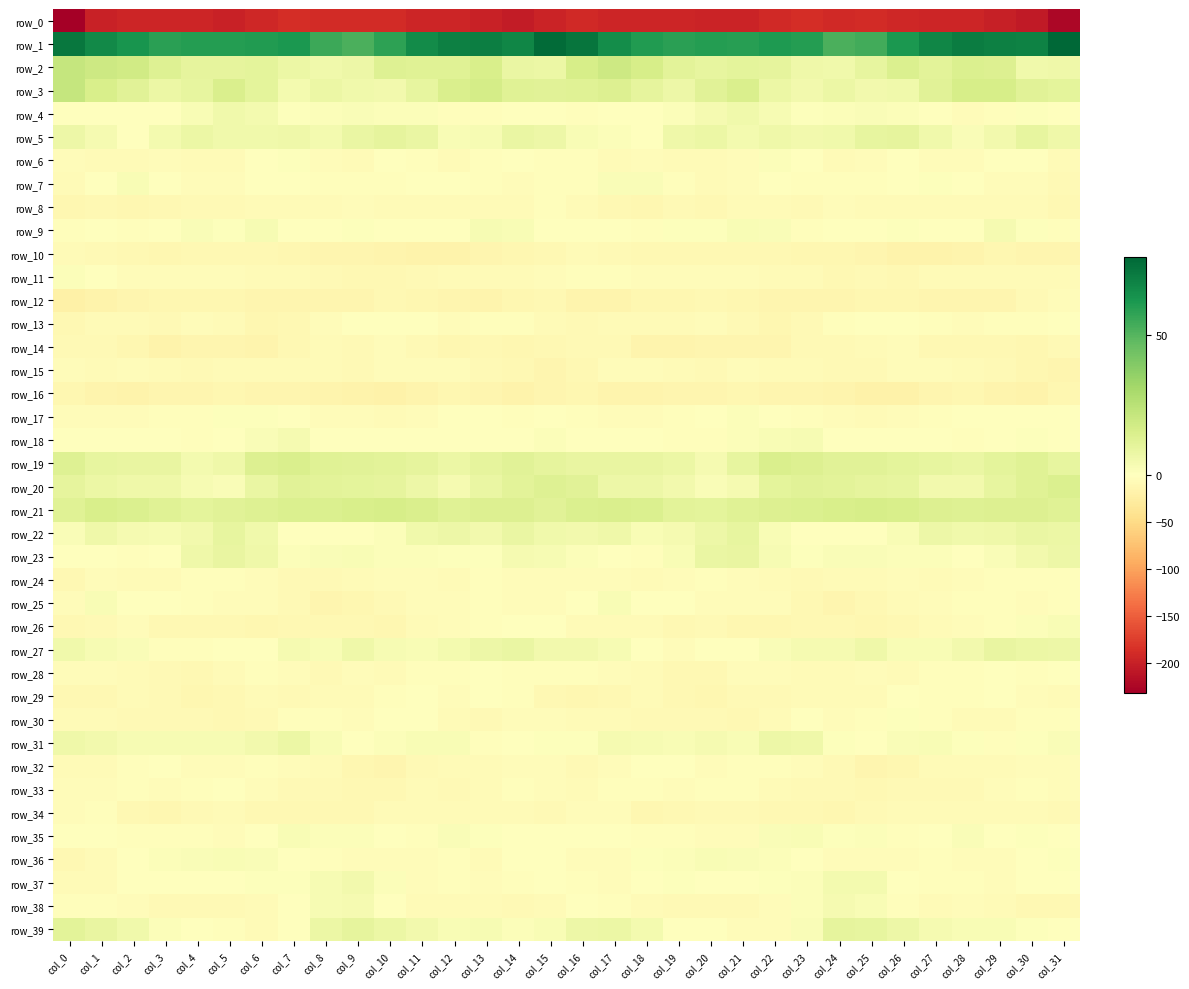

Which has a higher value, col_1 or col_27?

col_27